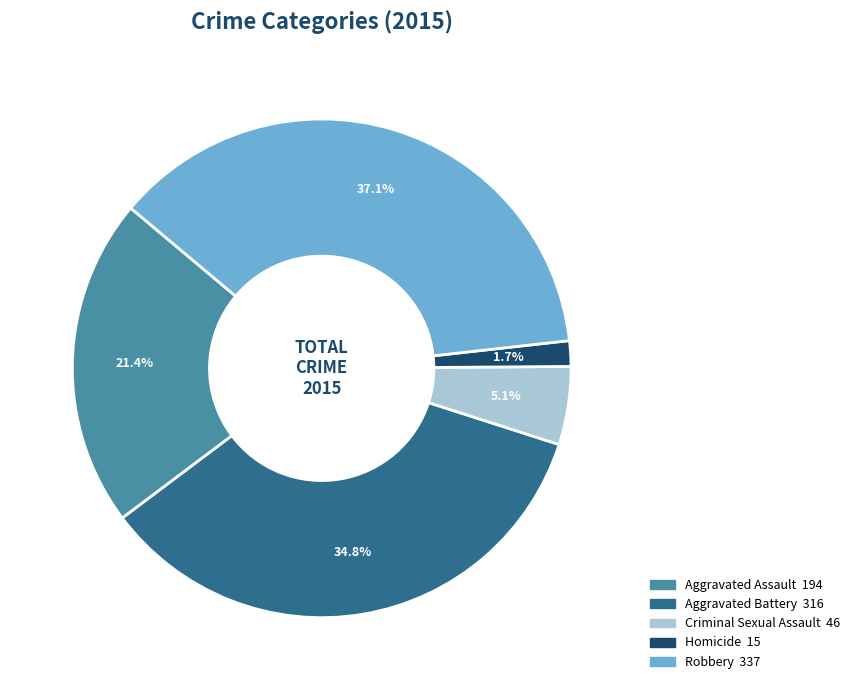

What is the ratio of the value at Aggravated Battery to the value at Aggravated Assault?

1.6